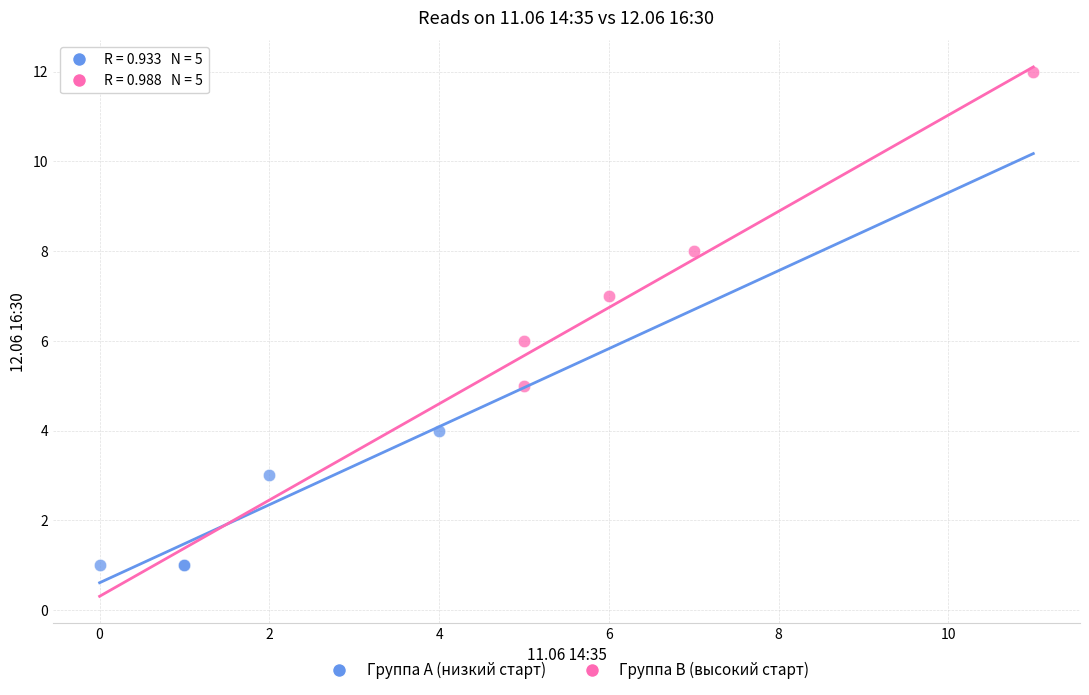

What are all the series names shown in the legend?

Группа A (низкий старт), Группа B (высокий старт)